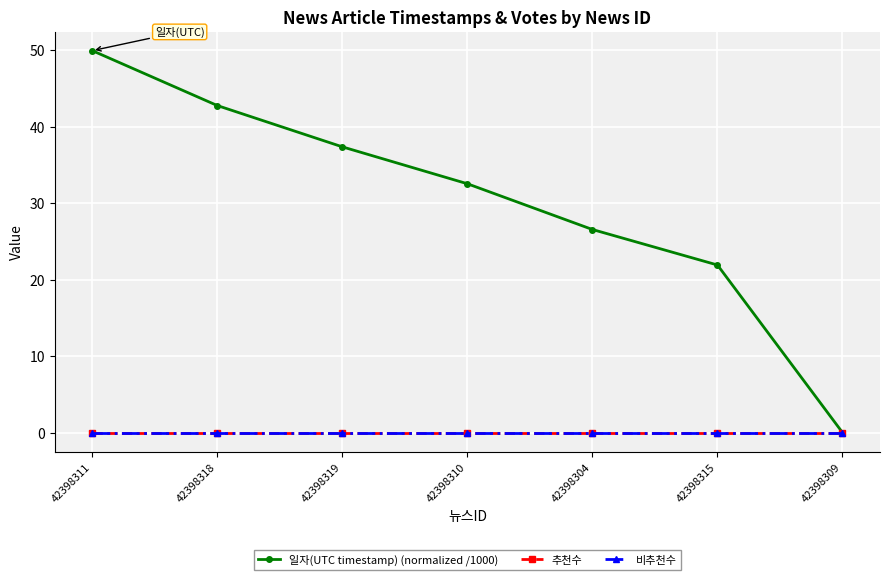

Reading left to right, what are all the values shown in this chart?

일자(UTC timestamp) (normalized /1000): 42398311=49.9	42398318=42.7	42398319=37.3	42398310=32.5	42398304=26.5	42398315=21.9	42398309=0.0
추천수: 42398311=0.0	42398318=0.0	42398319=0.0	42398310=0.0	42398304=0.0	42398315=0.0	42398309=0.0
비추천수: 42398311=0.0	42398318=0.0	42398319=0.0	42398310=0.0	42398304=0.0	42398315=0.0	42398309=0.0